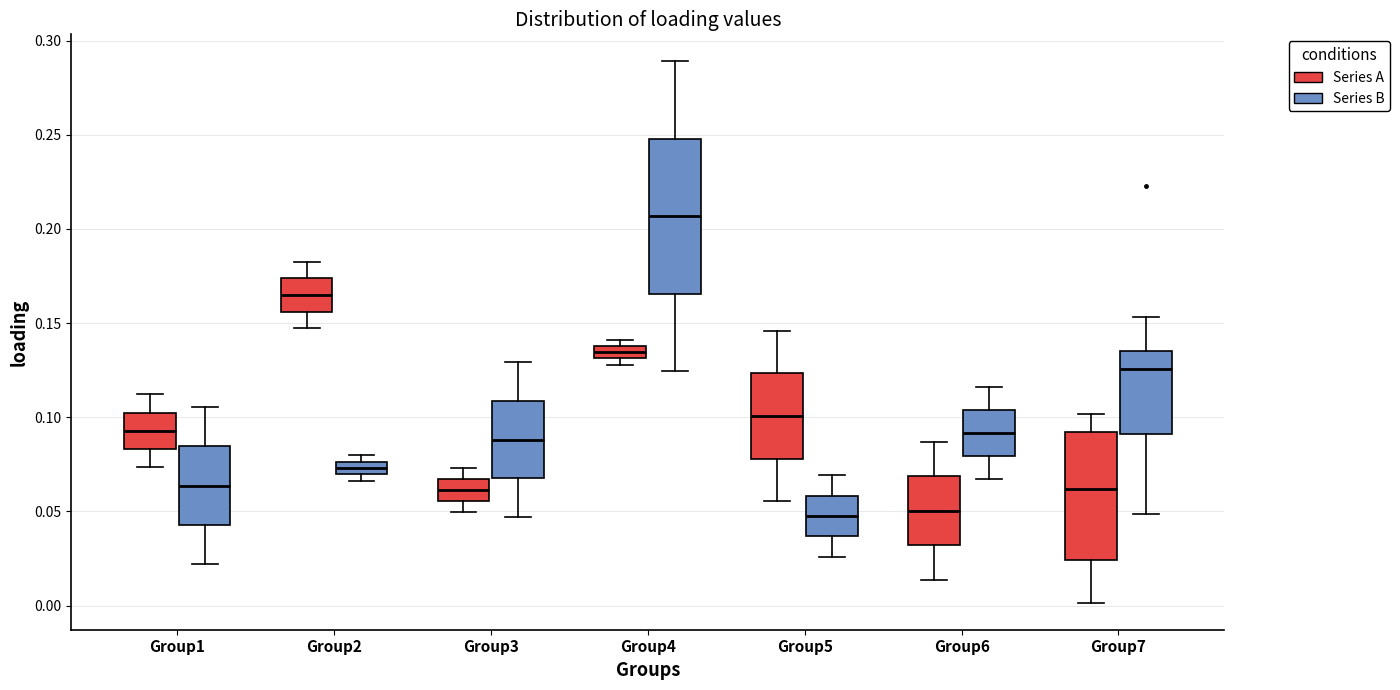

Which box is the tallest, from its lower edge to its upper edge?

Group4 (Series B)